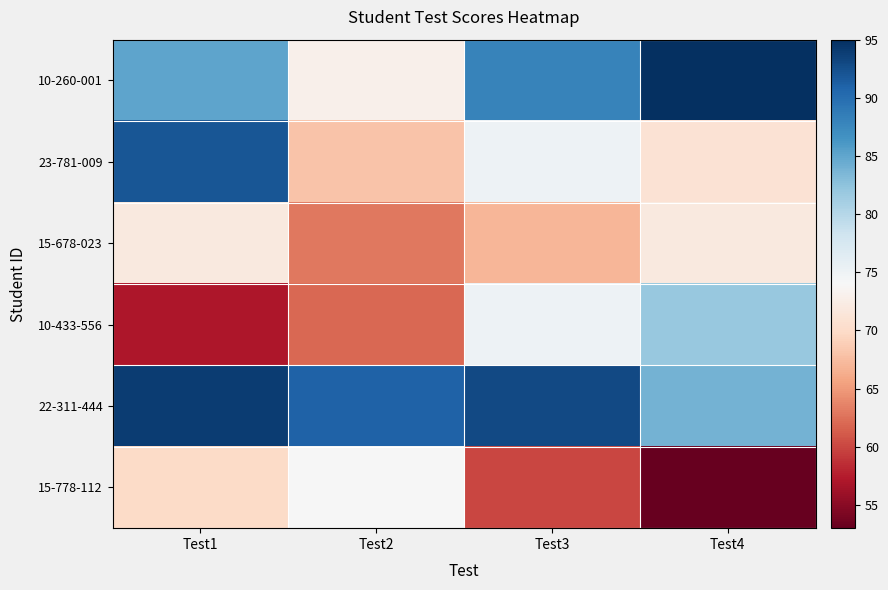

List the series in order of their peak value, highest first.

10-260-001, 22-311-444, 23-781-009, 10-433-556, 15-778-112, 15-678-023